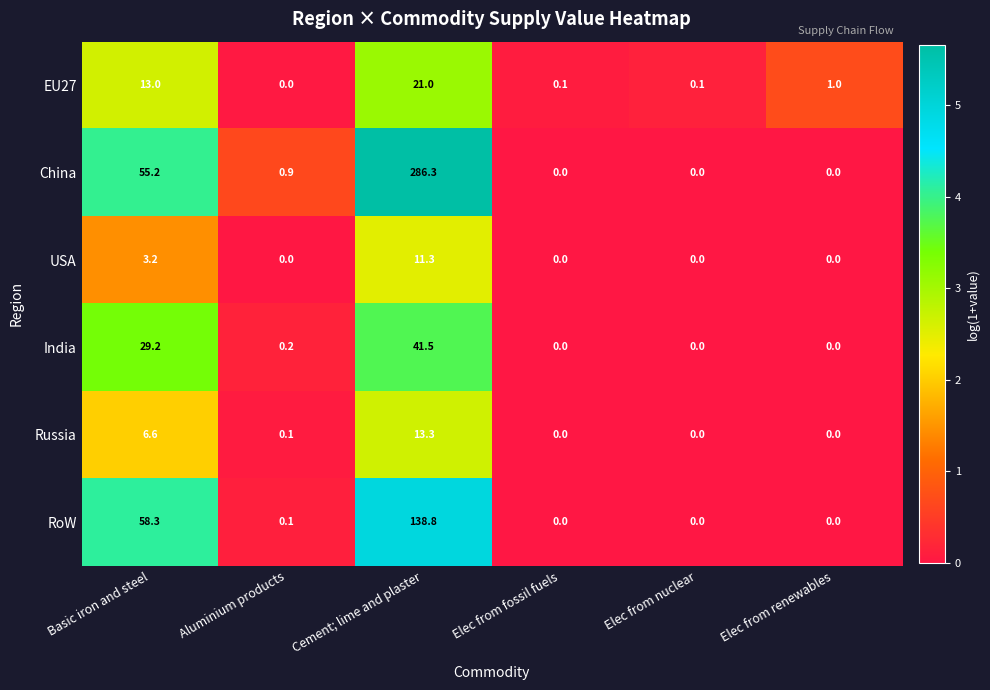

What is the average value of the EU27 series?

5.9